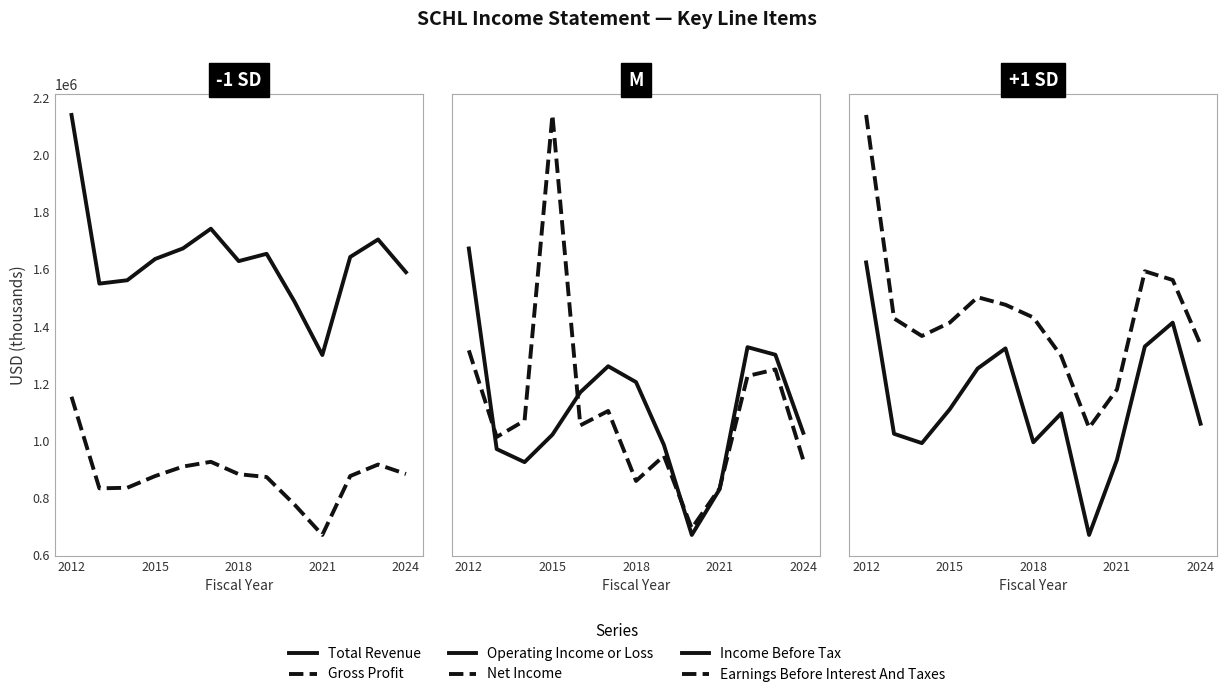

How many values in the Net Income series are below 40500?

6